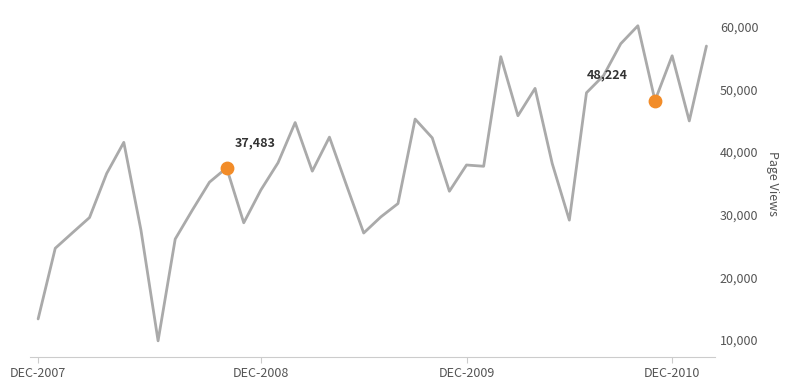

What is the smallest value displayed?

9841